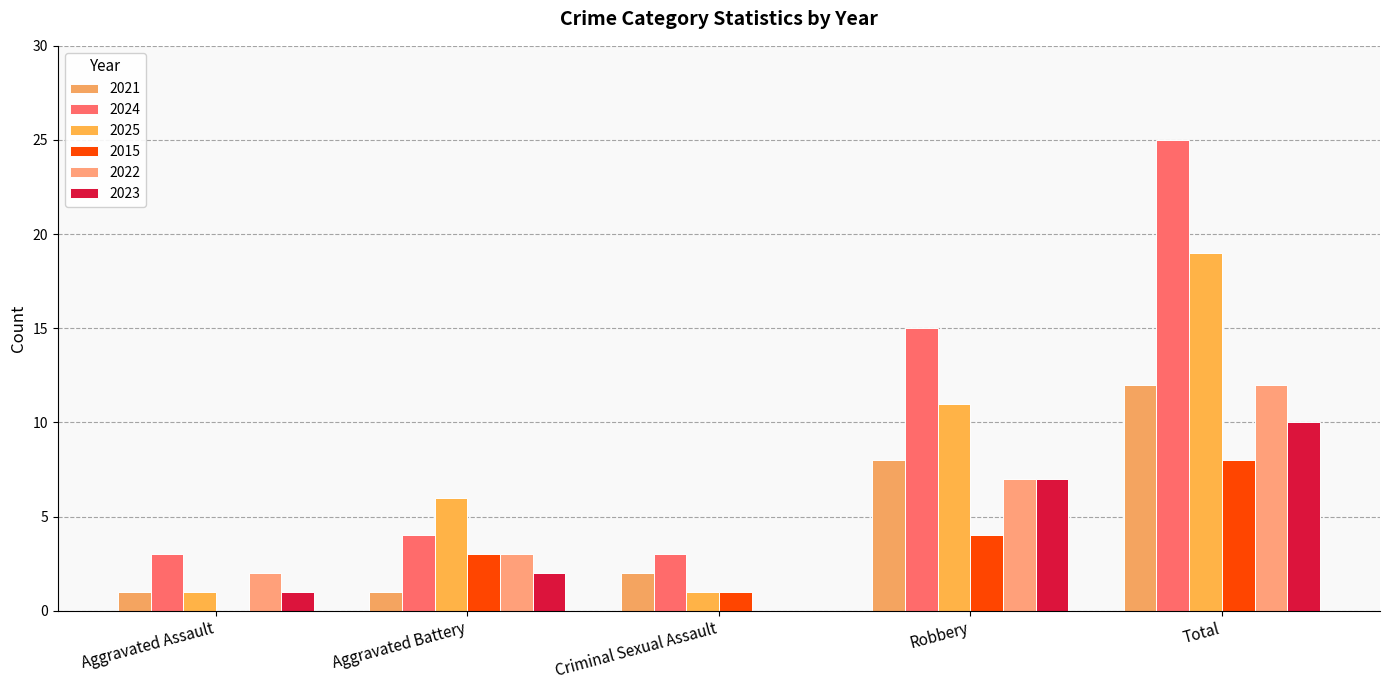

How many categories are shown in the chart?

5